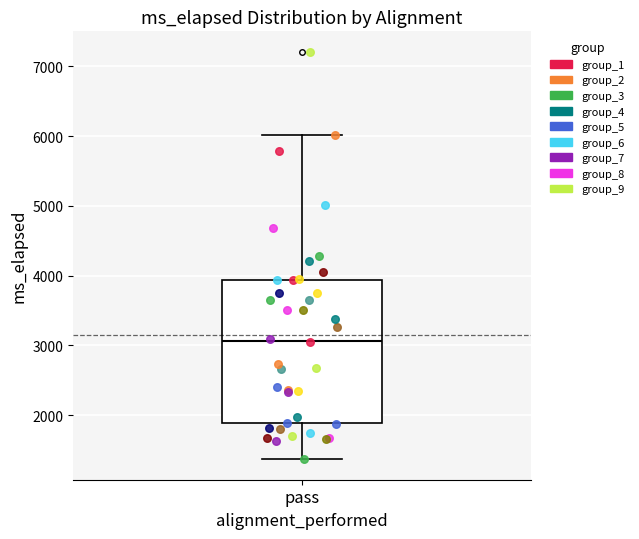

Where is the upper edge of the box for pass on the y-axis? The values are not printed on the chart, so give them approximately, as read against the axis.

3900